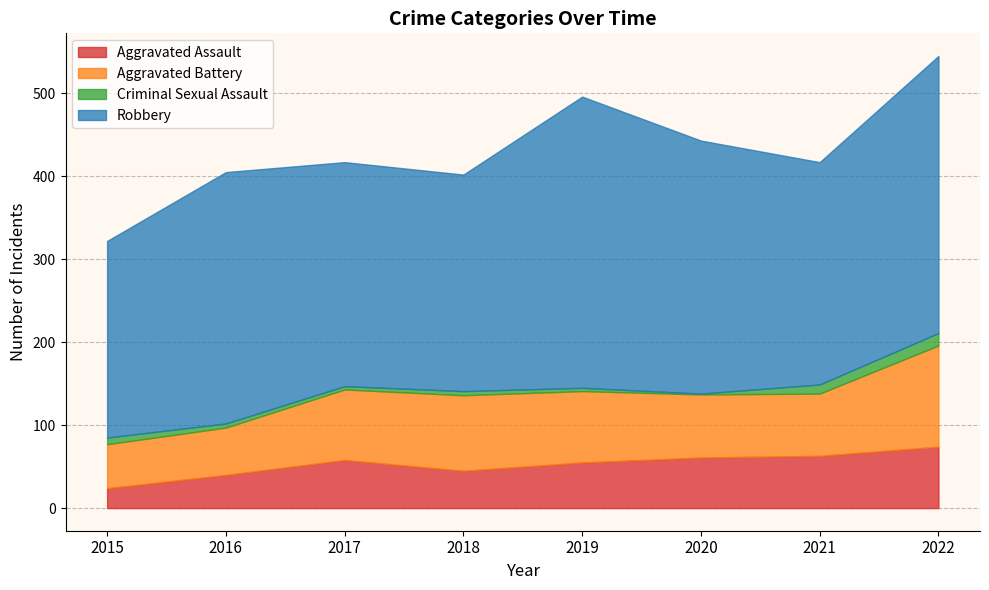

Is it true that Robbery equals 206 at 2016?

False